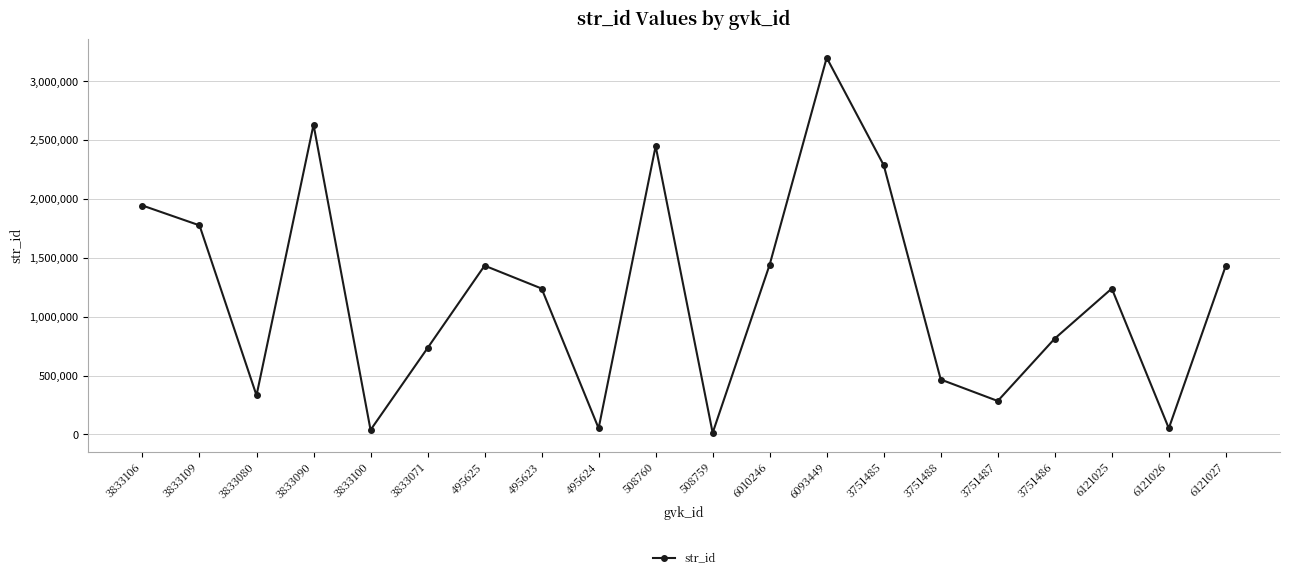

What position from the left is 3833100?

5